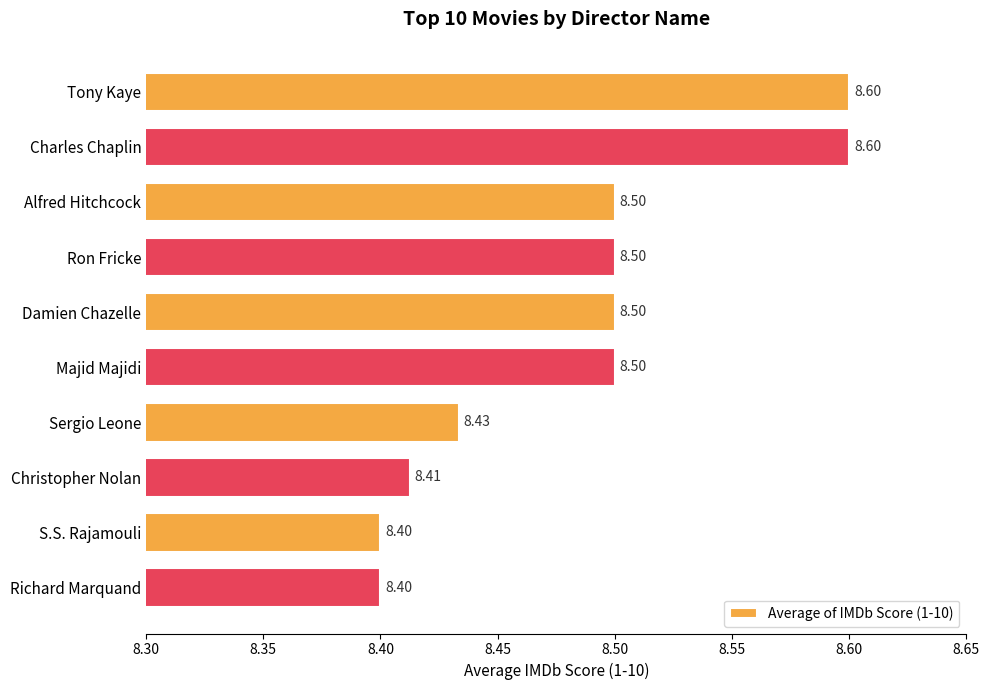

Between S.S. Rajamouli and Ron Fricke, which is larger?

Ron Fricke